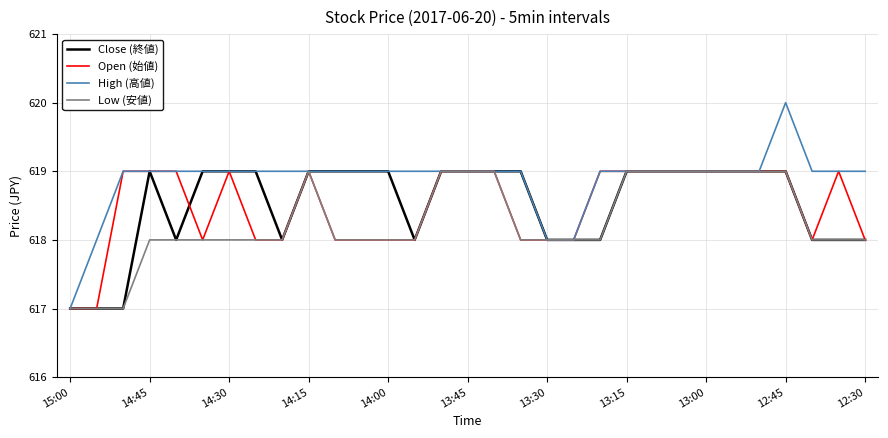

Which series has the widest spread of values?

High (高値)